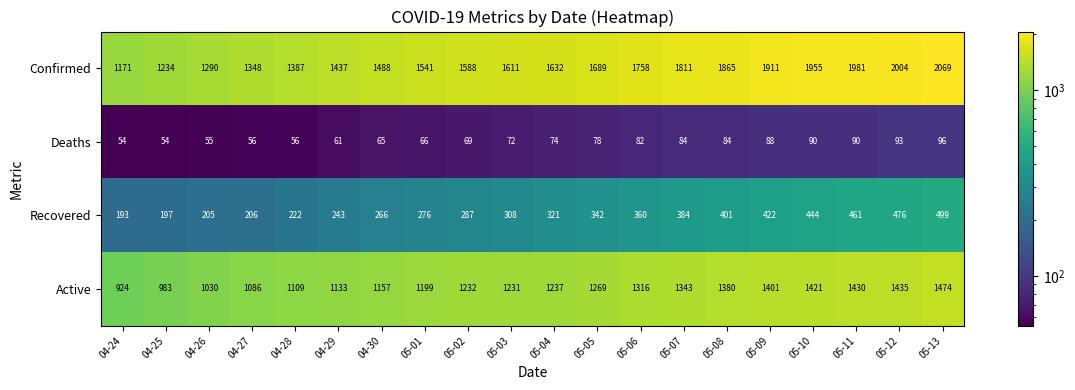

Which series has the largest total across all categories?

Confirmed